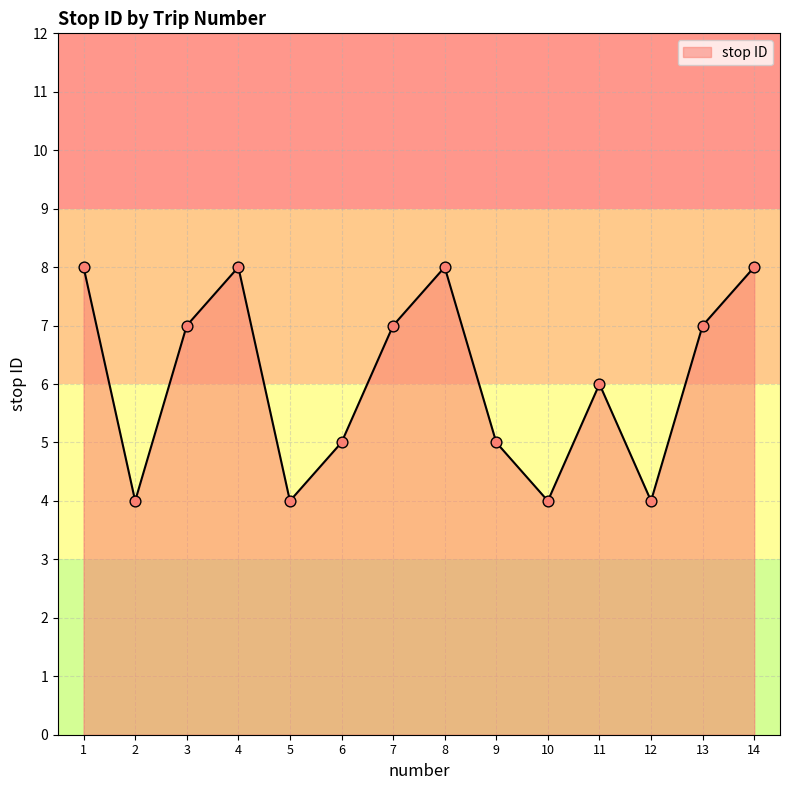

What is the change in value from 2 to 3?

+3